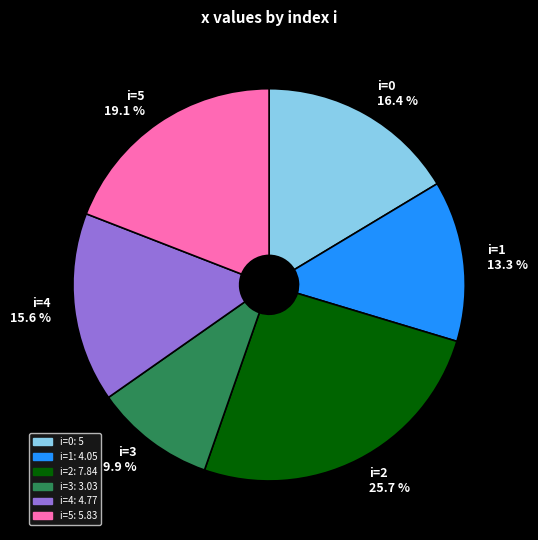

Is there any slice that represents more than half of the pie?

No